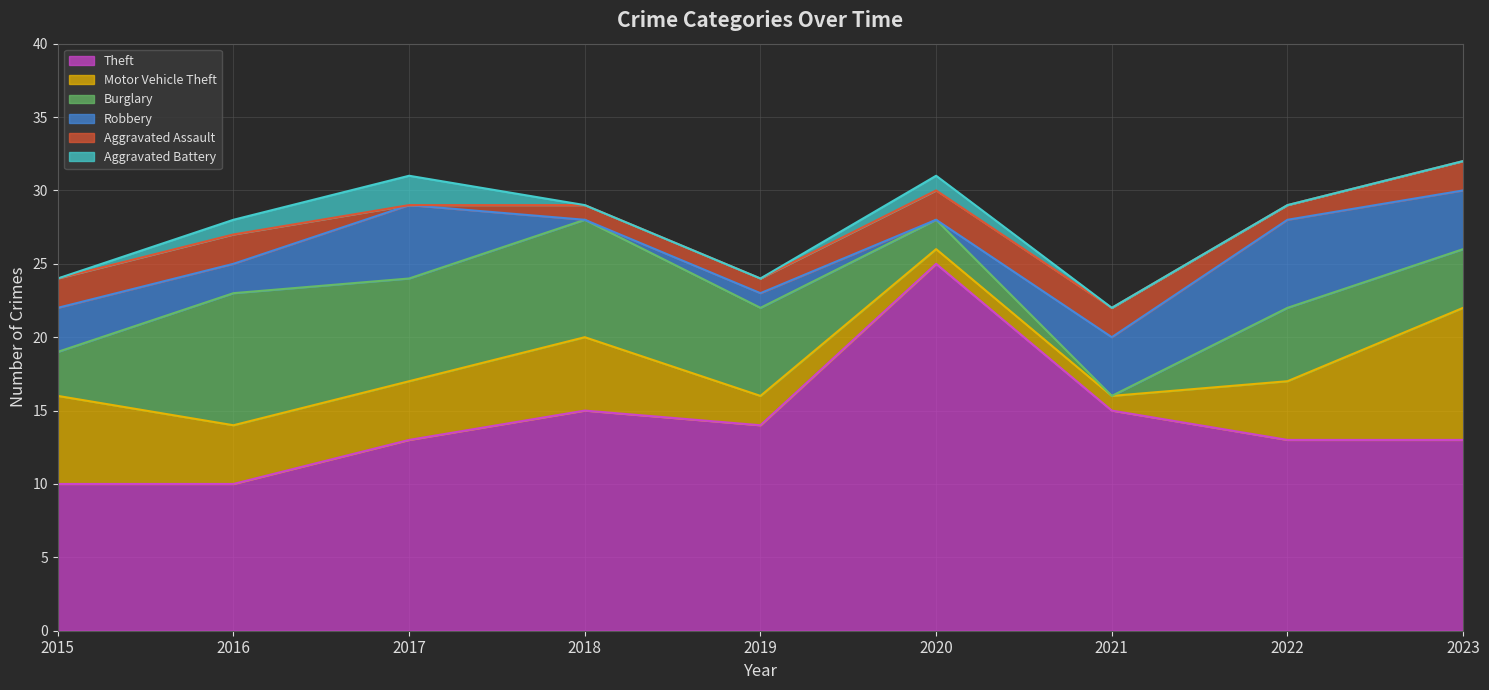

True or false: Motor Vehicle Theft and Aggravated Battery intersect in this chart.

False